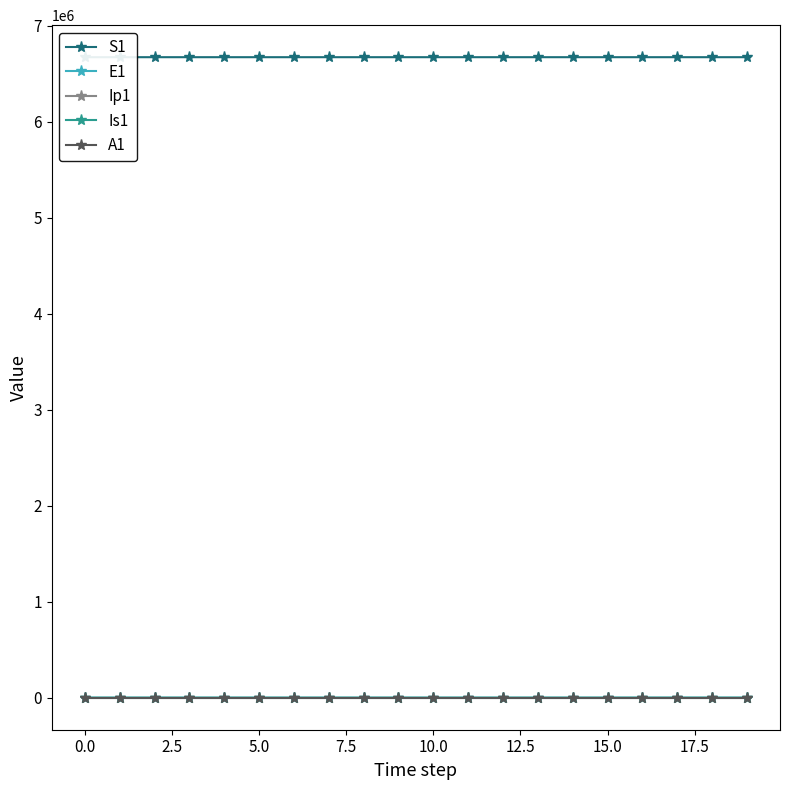

True or false: Is1 and Ip1 cross at least once.

False